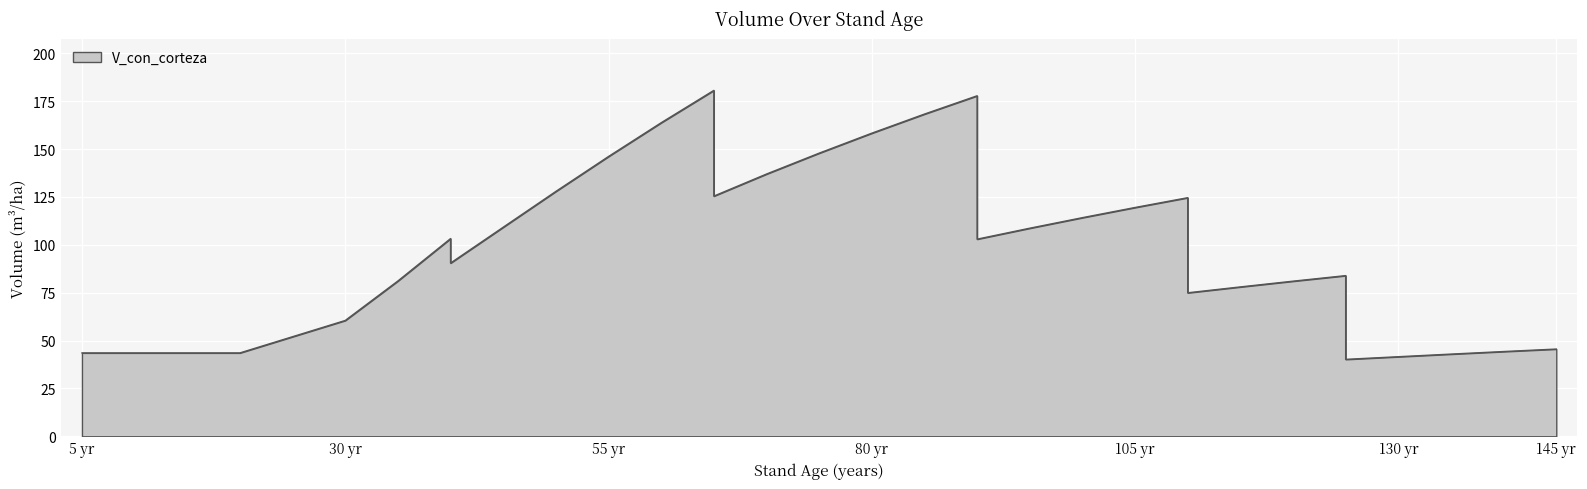

Which category has the highest value across all series?

65